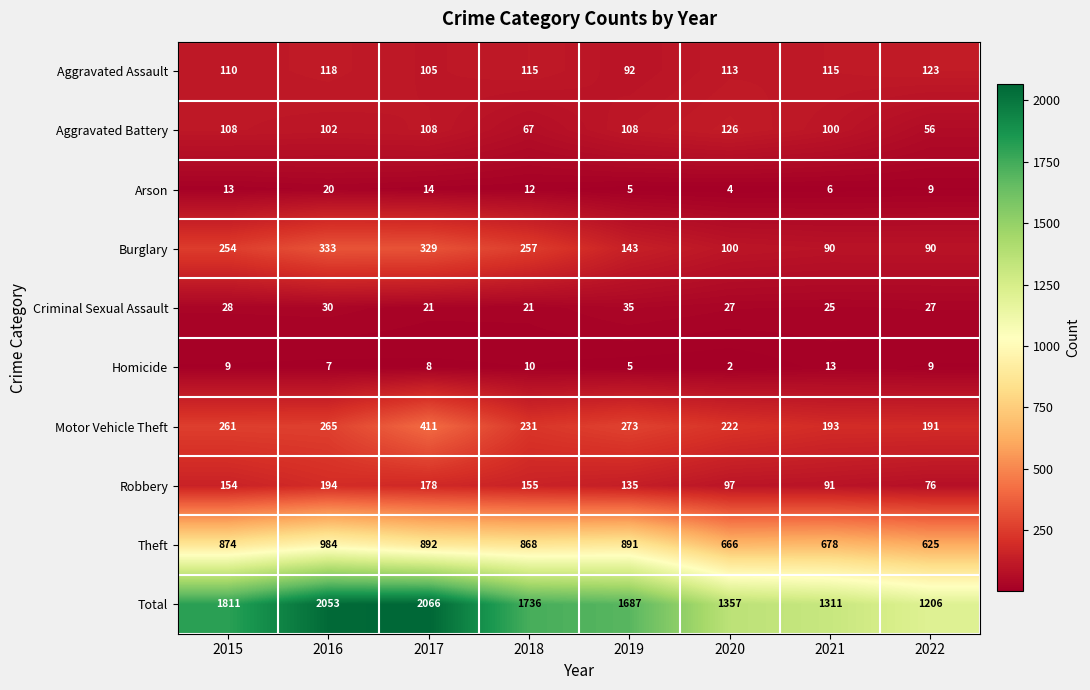

At which category is the sum across all series the highest?

2017